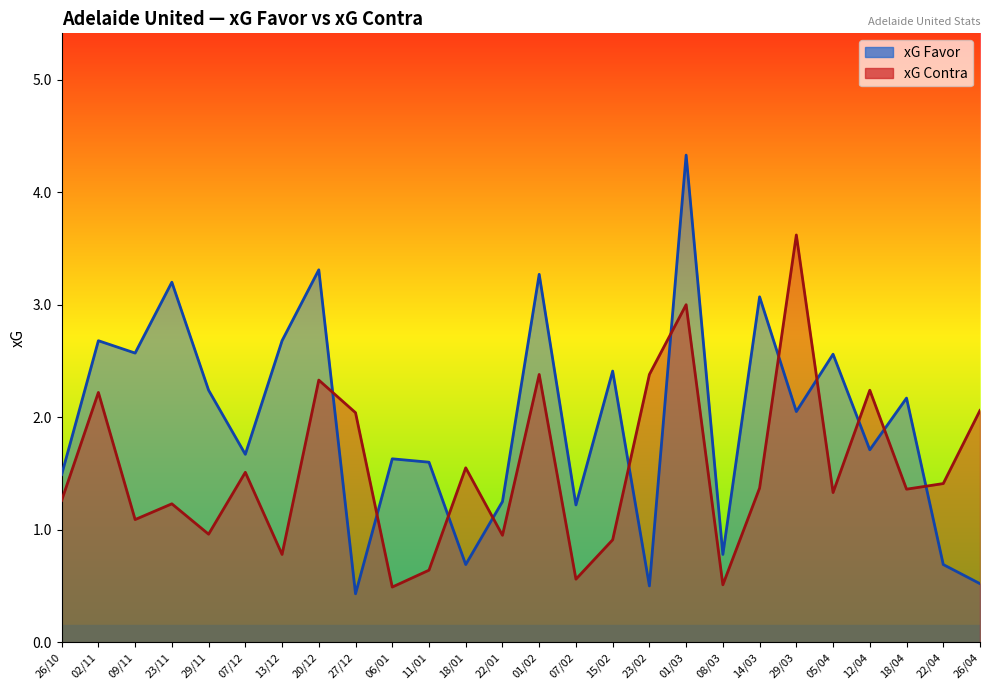

What is the label of the 18th point from the right?

27/12